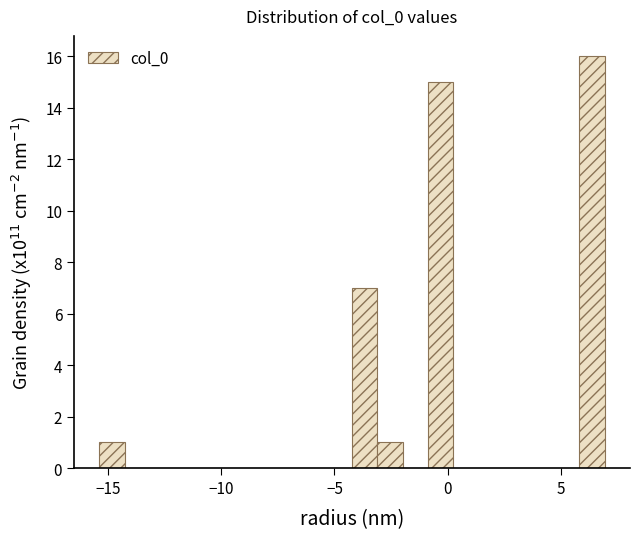

Around what value on the x-axis is the tallest bar? Give the approximate position of its centre, as read against the axis.

6.5